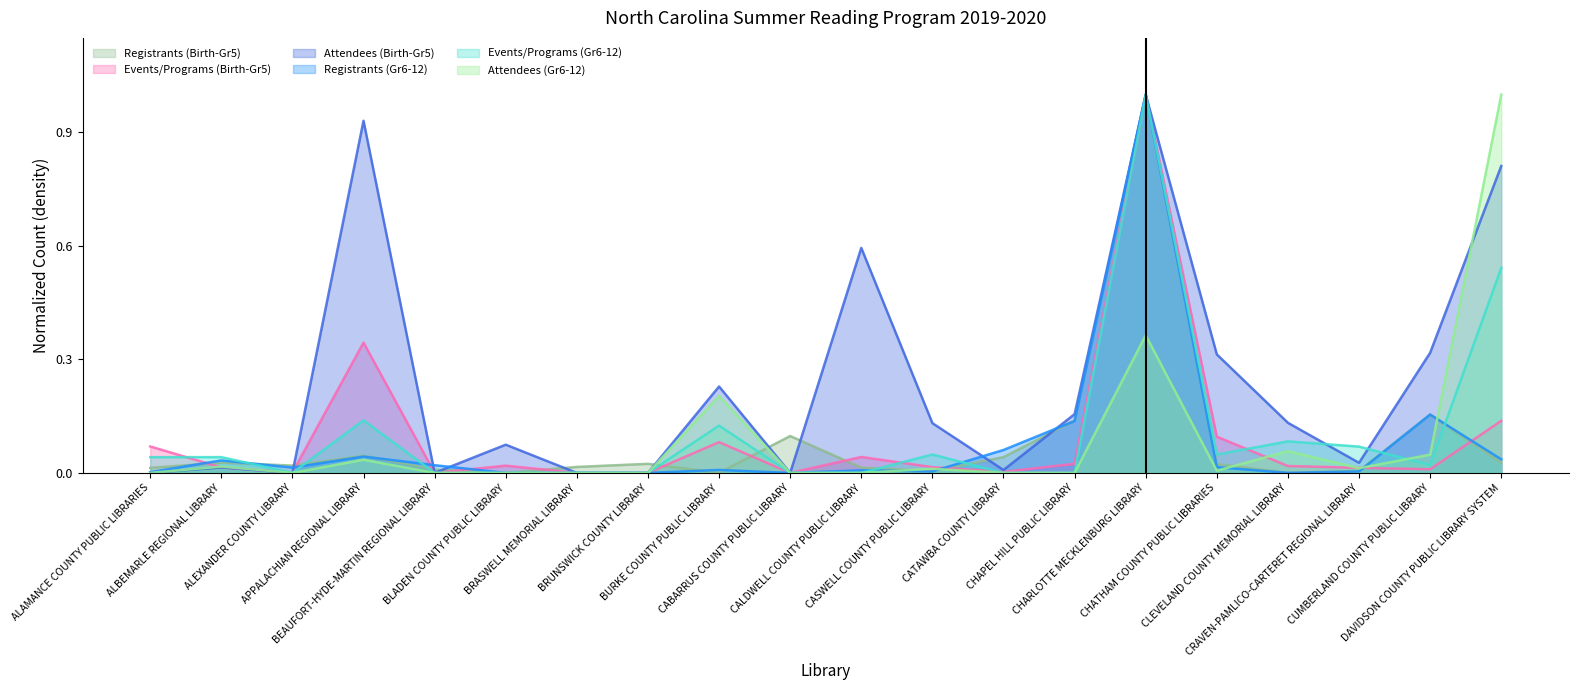

Rank the series by their maximum value, from highest to lowest.

Registrants (Birth-Gr5), Events/Programs (Birth-Gr5), Attendees (Birth-Gr5), Registrants (Gr6-12), Events/Programs (Gr6-12), Attendees (Gr6-12)